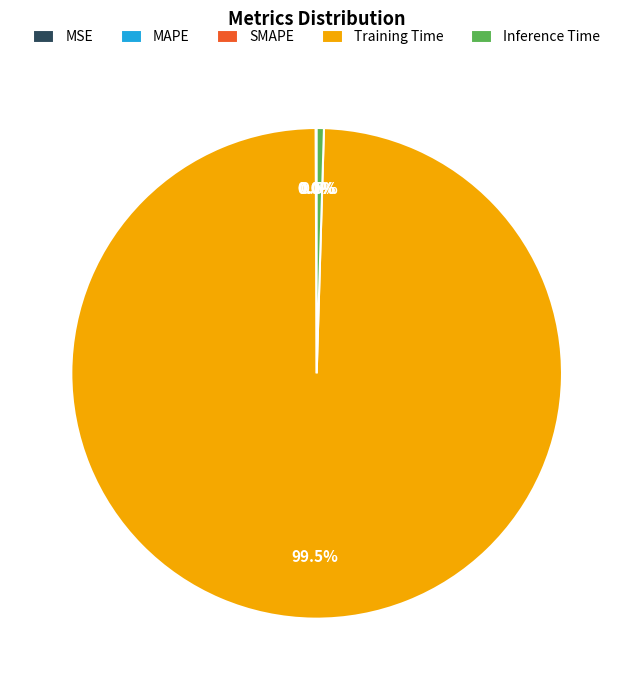

What is the largest slice in the pie chart?

Training Time